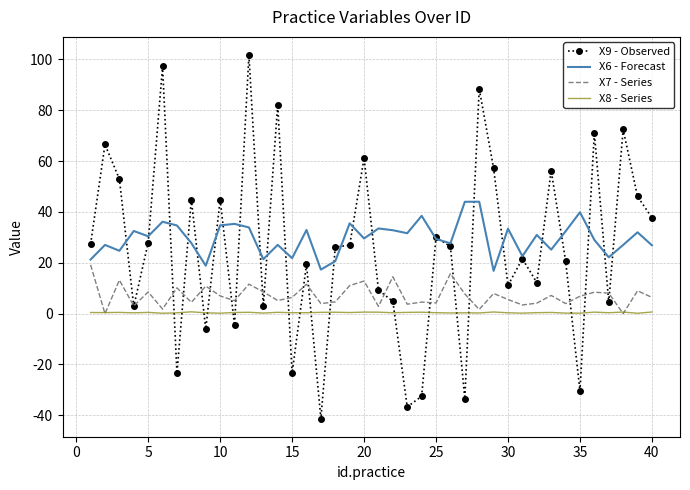

Count the number of categories in the chart.

40